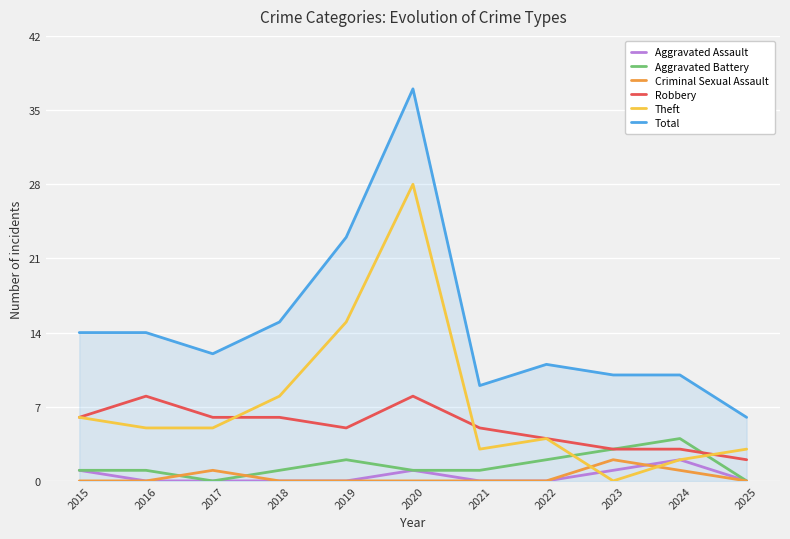

Which series has the widest spread of values?

Total